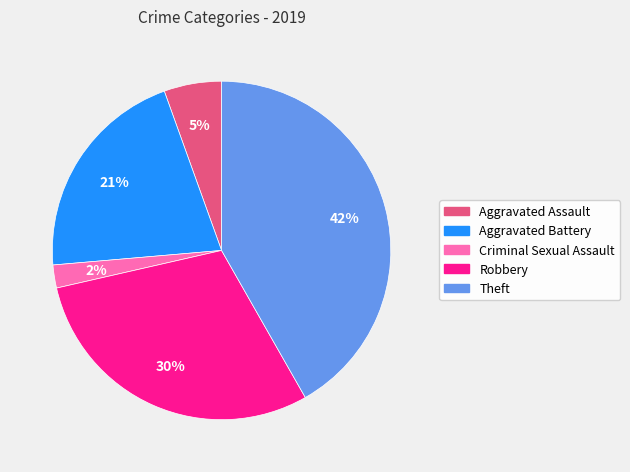

Does any single category account for the majority?

No